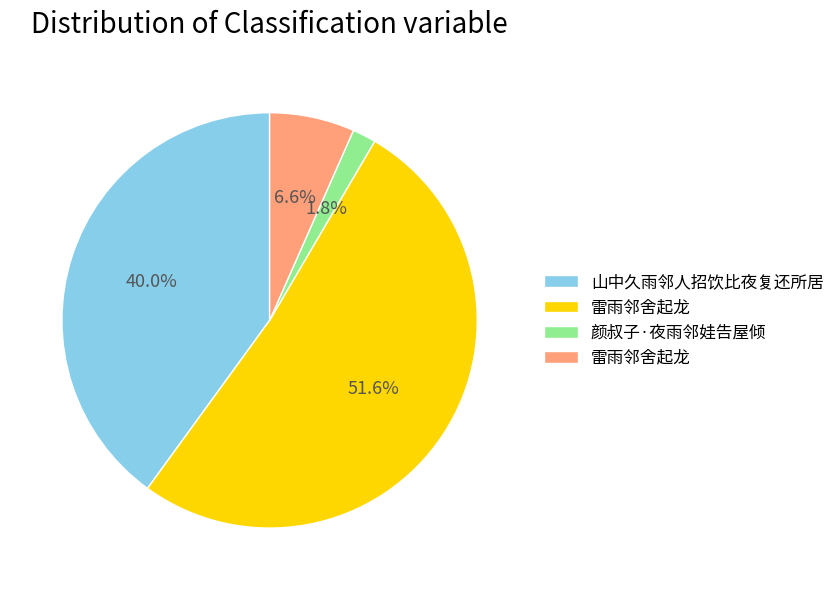

Is there any slice that represents more than half of the pie?

Yes